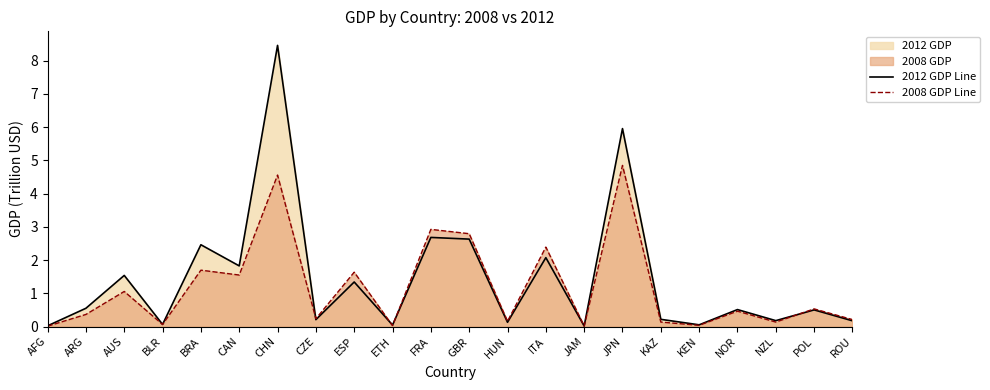

What is the difference between the highest and lowest values at GBR?

0.2